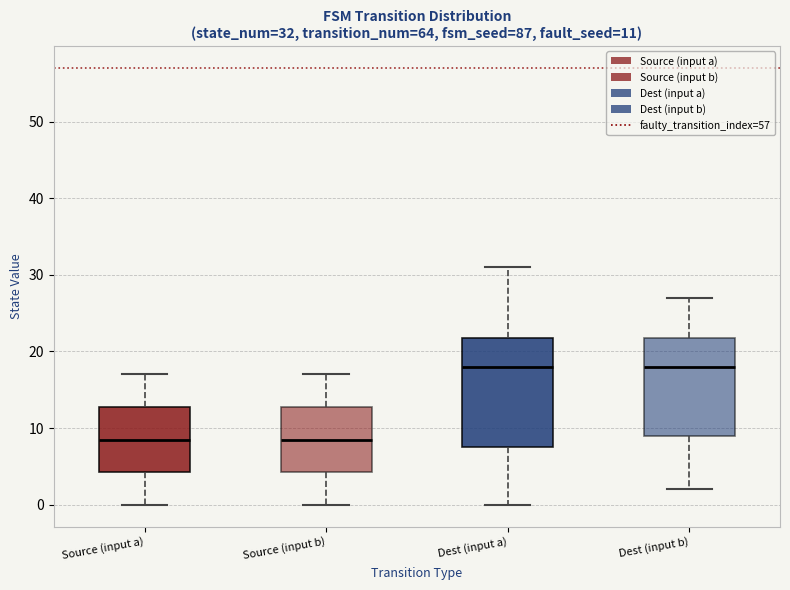

Comparing the boxes themselves (not the whiskers), which one is the tallest?

Dest (input a)